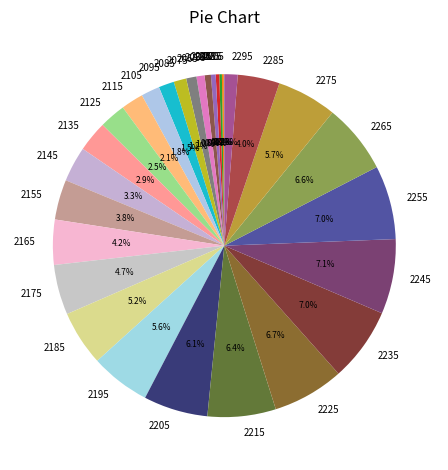

Is it true that 2225 is 1% of the pie?

False